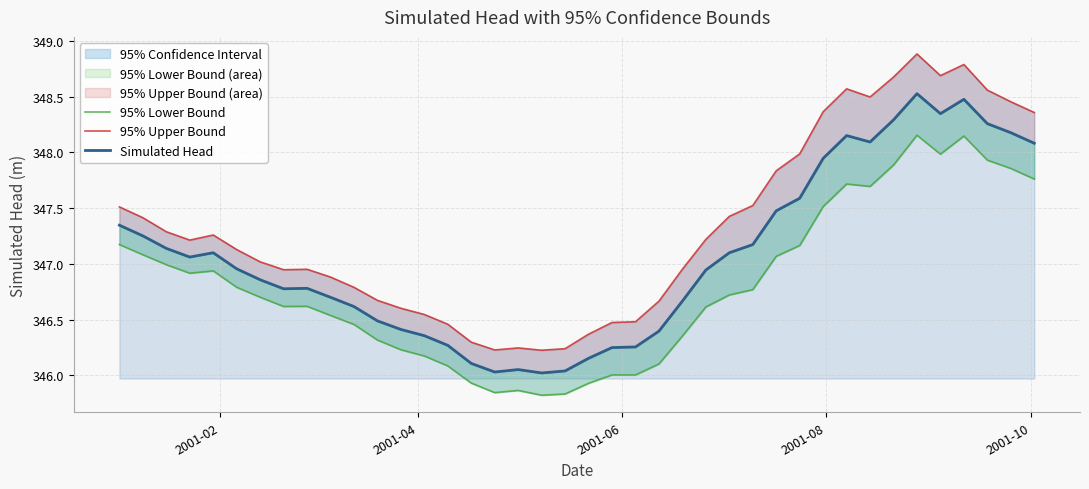

Reading left to right, list all the values displayed in this chart.

95% Lower Bound: 347.2	347.1	347.0	346.9	346.9	346.8	346.7	346.6	346.6	346.5	346.5	346.3	346.2	346.2	346.1	345.9	345.8	345.9	345.8	345.8	345.9	346.0	346.0	346.1	346.4	346.6	346.7	346.8	347.1	347.2	347.5	347.7	347.7	347.9	348.2	348.0	348.1	347.9	347.9	347.8
95% Upper Bound: 347.5	347.4	347.3	347.2	347.3	347.1	347.0	346.9	347.0	346.9	346.8	346.7	346.6	346.5	346.5	346.3	346.2	346.2	346.2	346.2	346.4	346.5	346.5	346.7	347.0	347.2	347.4	347.5	347.8	348.0	348.4	348.6	348.5	348.7	348.9	348.7	348.8	348.6	348.5	348.4
Simulated Head: 347.3	347.3	347.1	347.1	347.1	347.0	346.9	346.8	346.8	346.7	346.6	346.5	346.4	346.4	346.3	346.1	346.0	346.1	346.0	346.0	346.2	346.2	346.3	346.4	346.7	346.9	347.1	347.2	347.5	347.6	347.9	348.2	348.1	348.3	348.5	348.3	348.5	348.3	348.2	348.1